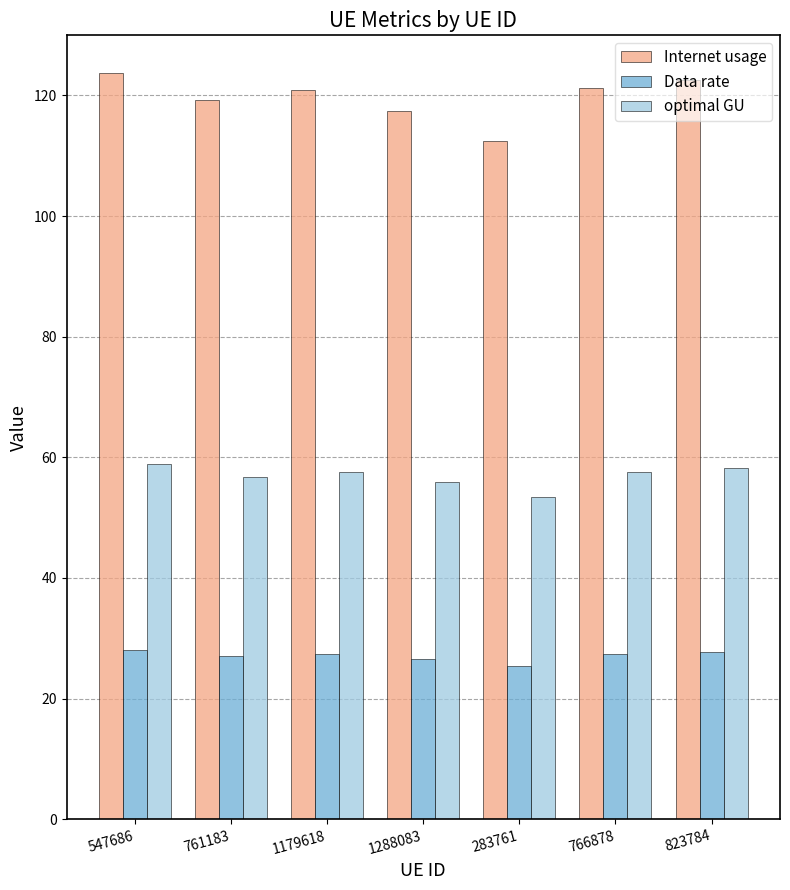

Which series has the widest spread of values?

Internet usage